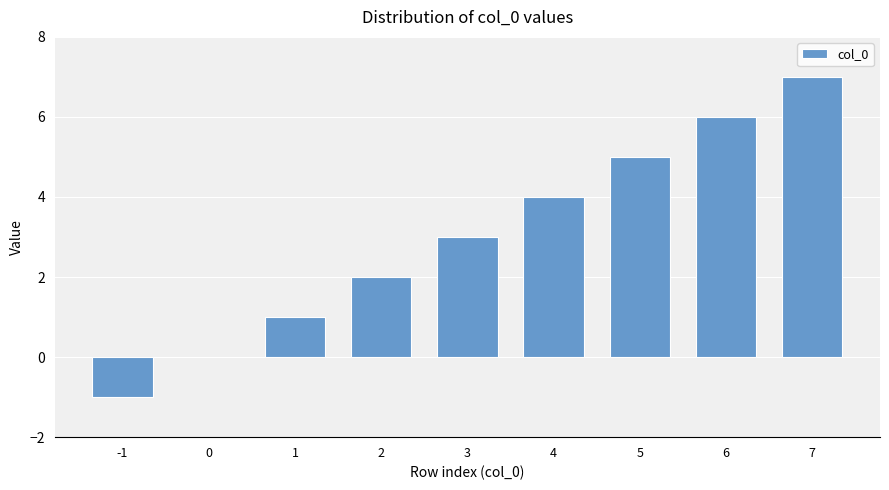

Which category has the highest value across all series?

7